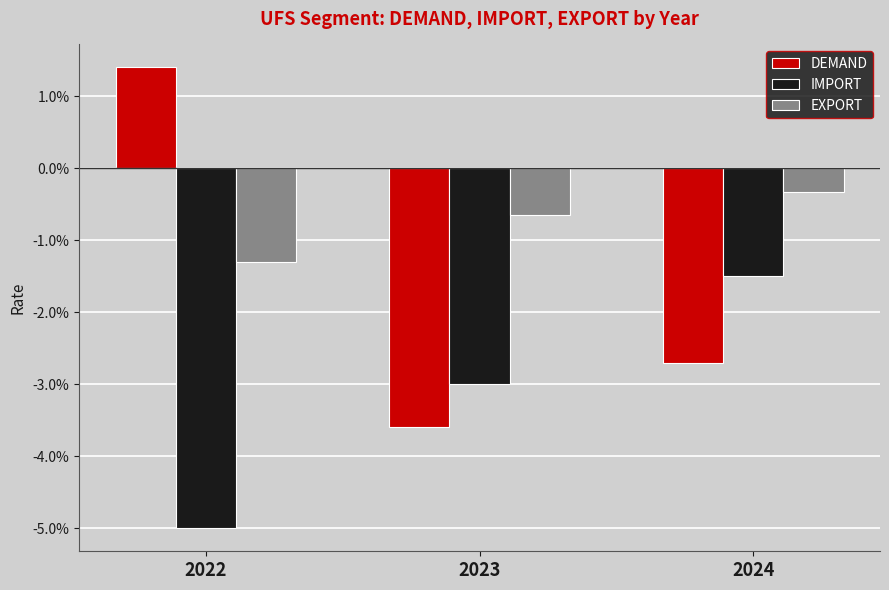

What are all the series names shown in the legend?

DEMAND, IMPORT, EXPORT